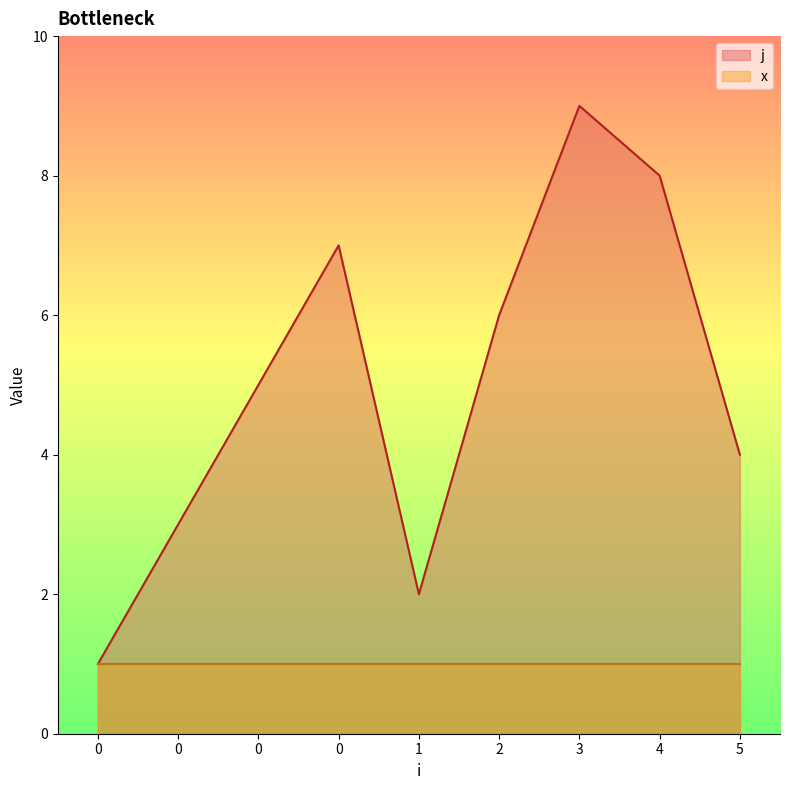

Reading left to right, list all the values displayed in this chart.

0=1	0=3	0=5	0=7	1=2	2=6	3=9	4=8	5=4